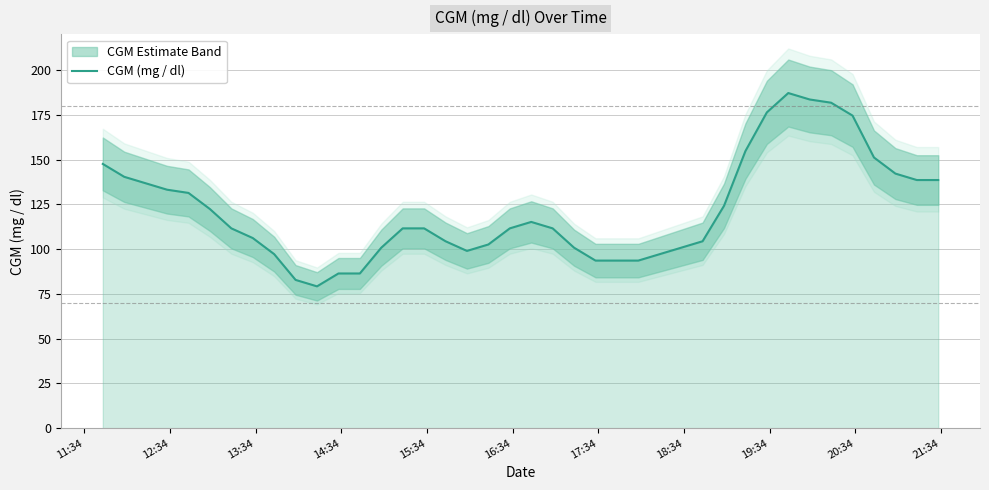

What is the maximum value for CGM (mg / dl)?

187.2